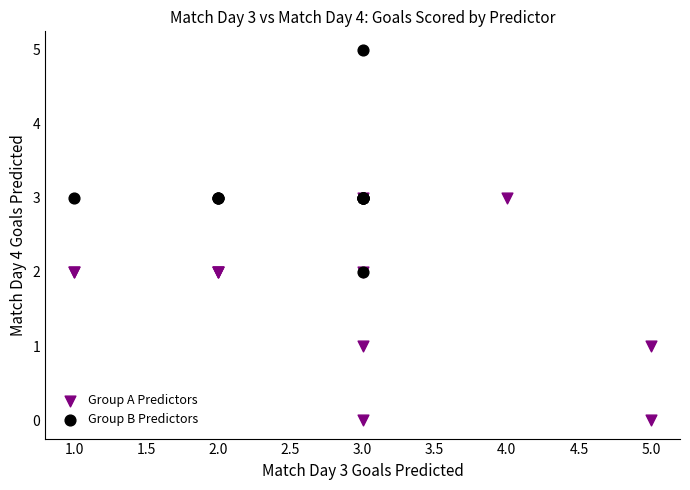

Which series reaches the minimum Y coordinate?

Group A Predictors